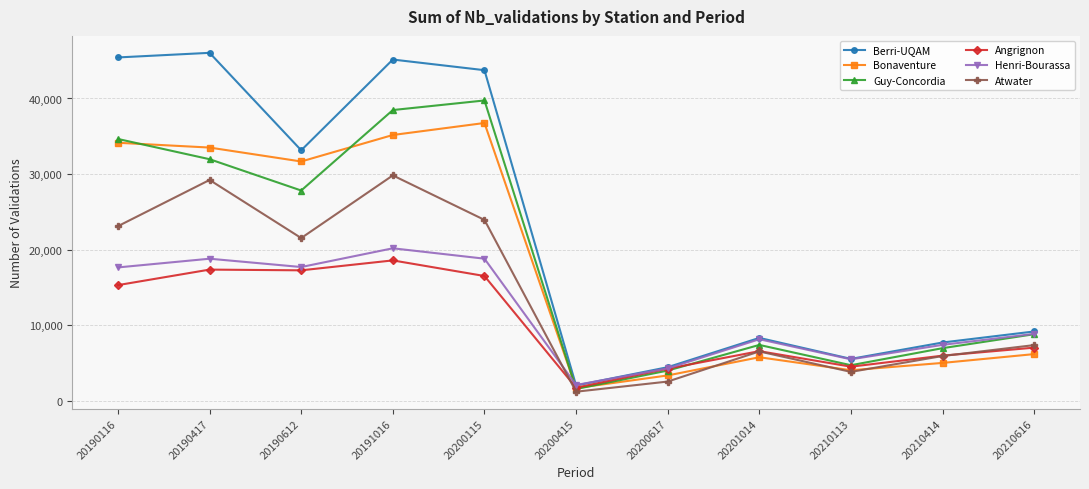

The value of Angrignon at 20201014 is 6602. True or false?

True